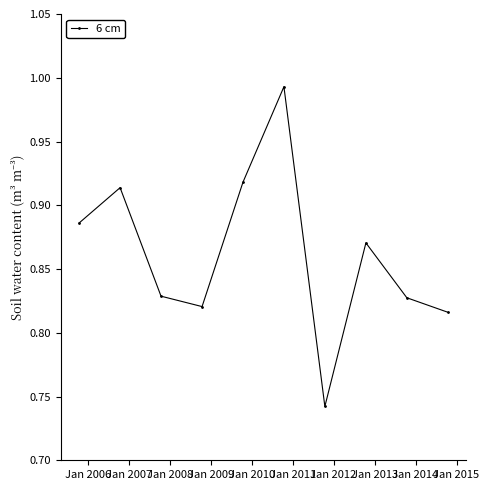

What is the difference between the maximum and minimum values?

0.3